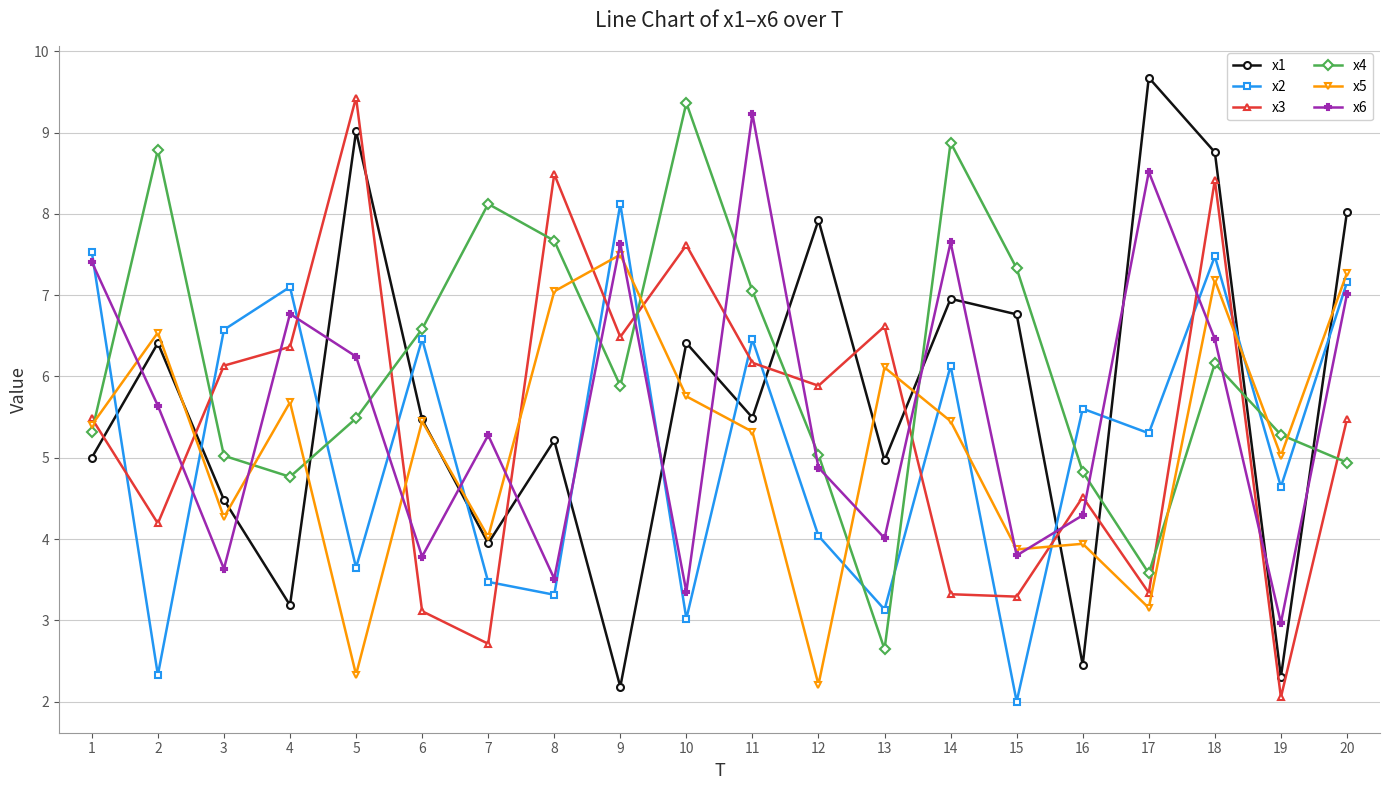

How many values in the x2 series exceed 5?

11